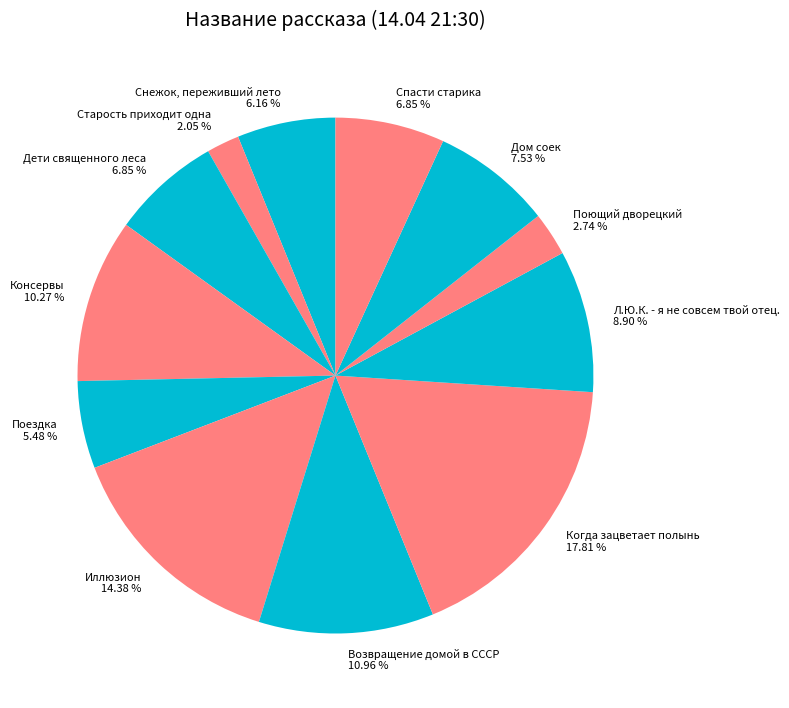

What is the ratio of the value at Когда зацветает полынь to the value at Консервы?

1.7